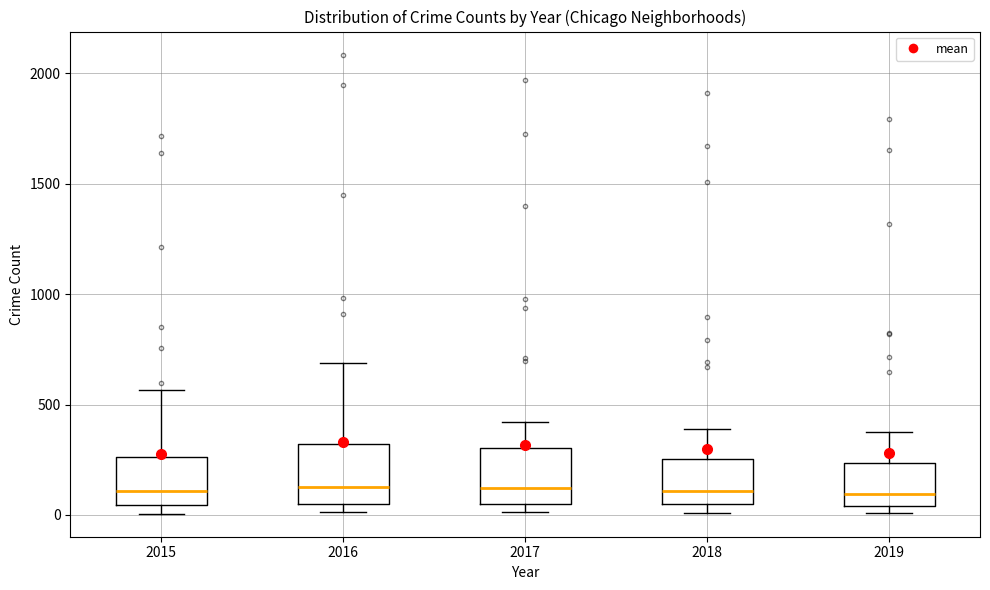

Reading left to right, transcribe this box plot: for each box, give where its median line is, the range the box spans, and where its two whiskers end, as read against the y-axis. The values are not printed on the chart, so give them approximately, as read against the axis.

2015: median 100, box 50 to 250, whiskers 0 to 550
2016: median 150, box 50 to 300, whiskers 0 to 700
2017: median 100, box 50 to 300, whiskers 0 to 400
2018: median 100, box 50 to 250, whiskers 0 to 400
2019: median 100, box 50 to 250, whiskers 0 to 400